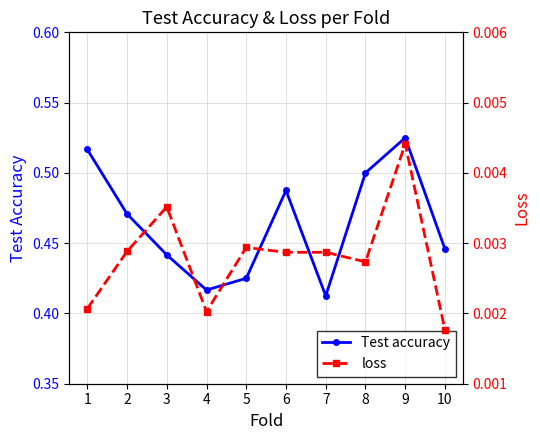

Does the chart have visible grid lines?

Yes